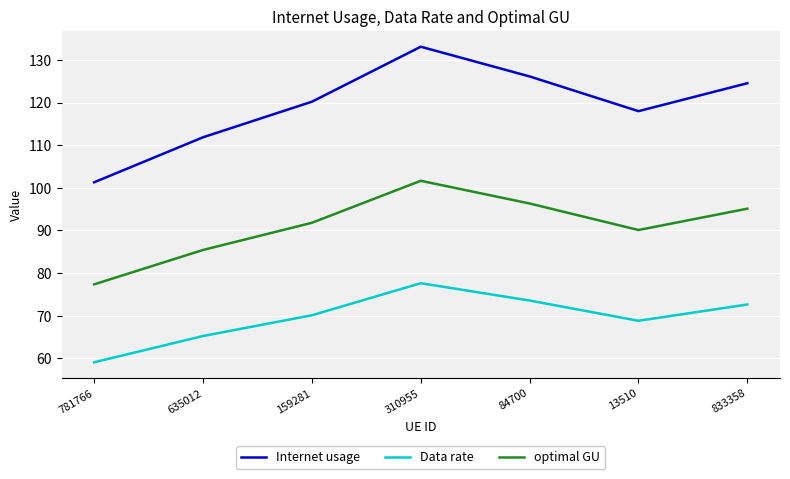

Reading left to right, list all the values displayed in this chart.

Internet usage: 781766=101.3	635012=111.9	159281=120.2	310955=133.1	84700=126.1	13510=118.0	833358=124.5
Data rate: 781766=59.1	635012=65.2	159281=70.1	310955=77.6	84700=73.6	13510=68.8	833358=72.6
optimal GU: 781766=77.4	635012=85.4	159281=91.8	310955=101.7	84700=96.3	13510=90.1	833358=95.1